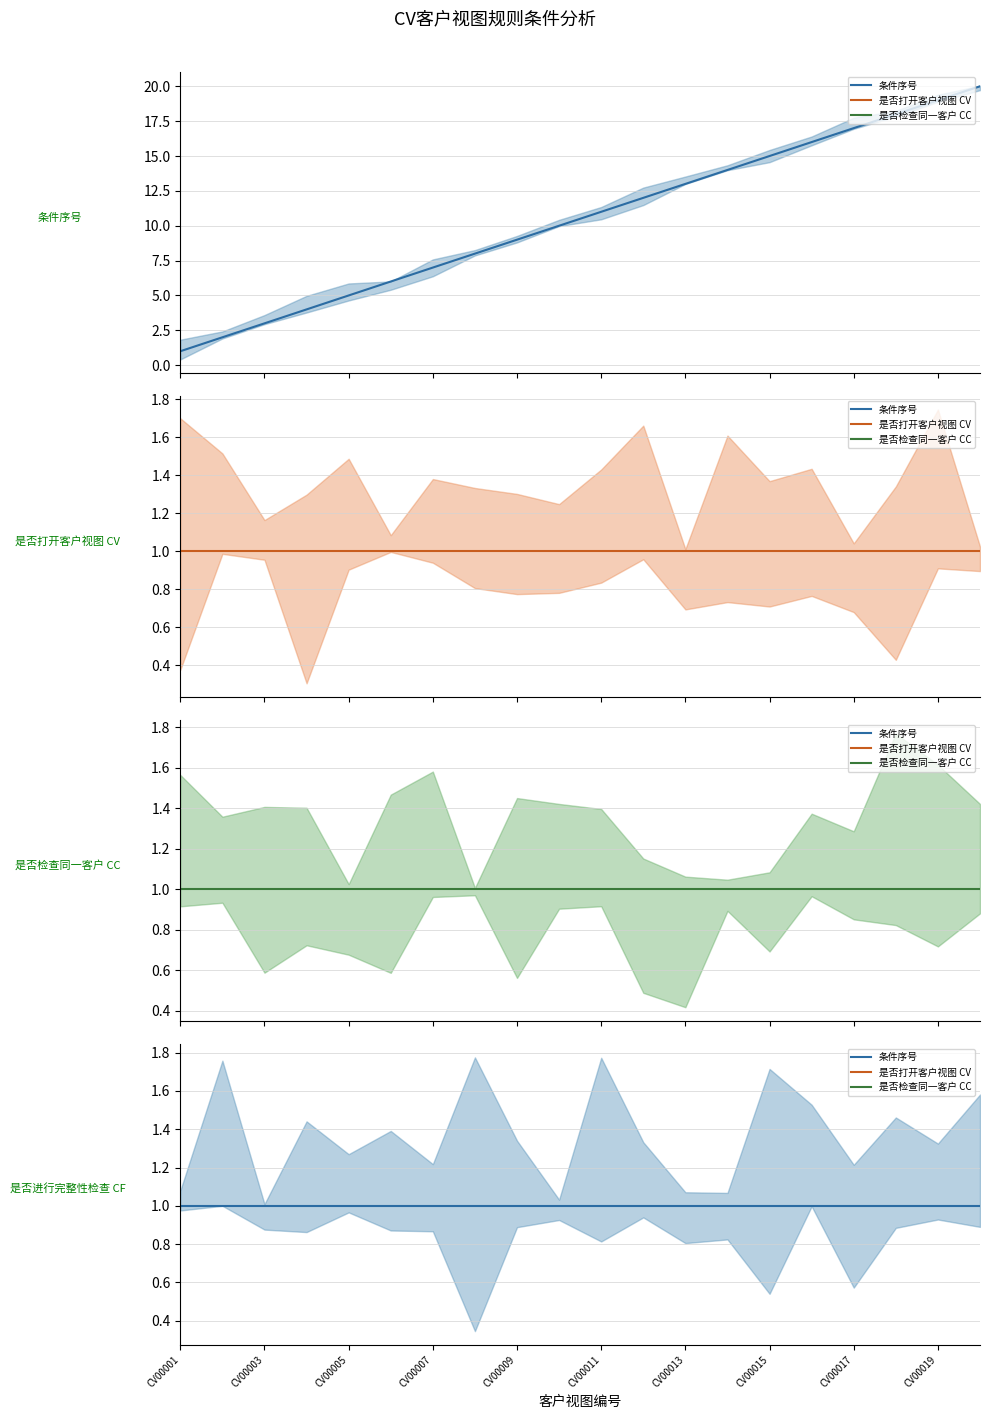

True or false: 是否打开客户视图 CV and 是否检查同一客户 CC intersect in this chart.

False